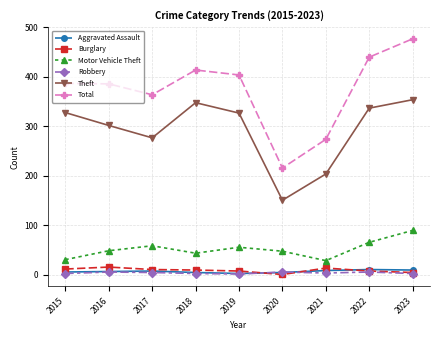

Is the value of Total at 2016 greater than the value of Motor Vehicle Theft at 2023?

Yes